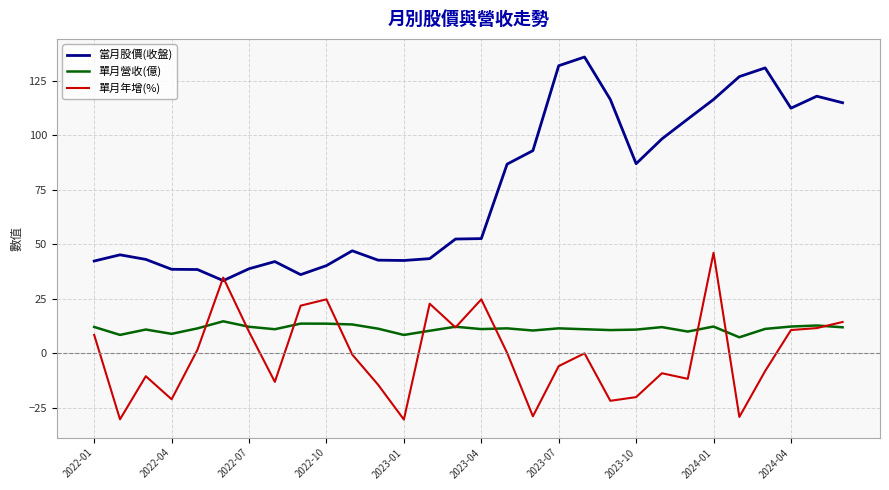

What is the difference between the maximum and minimum values in the 單月年增(%) series?

76.6